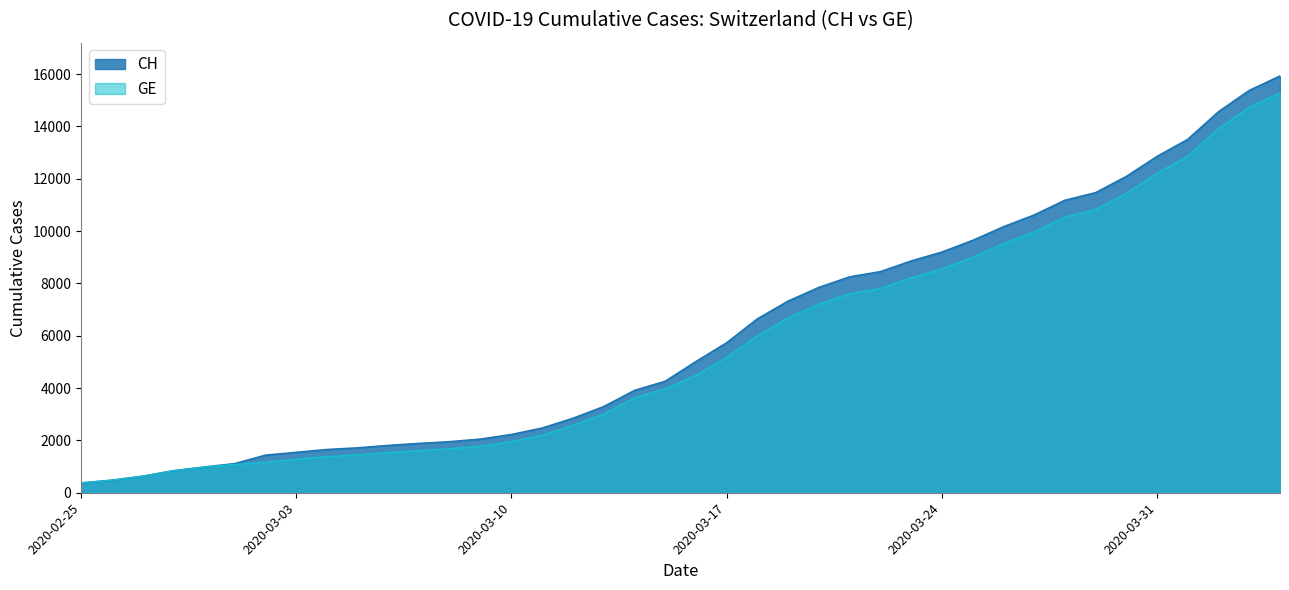

The GE series shows 3010 at 2020-03-13. True or false?

True